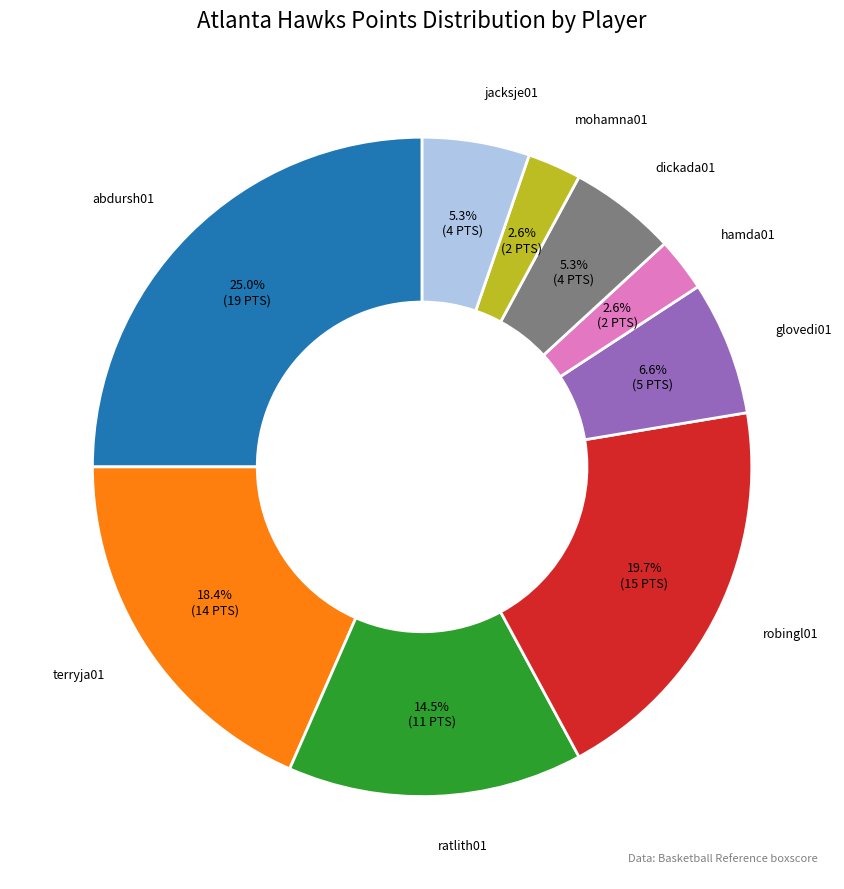

Is there a majority slice in this chart?

No